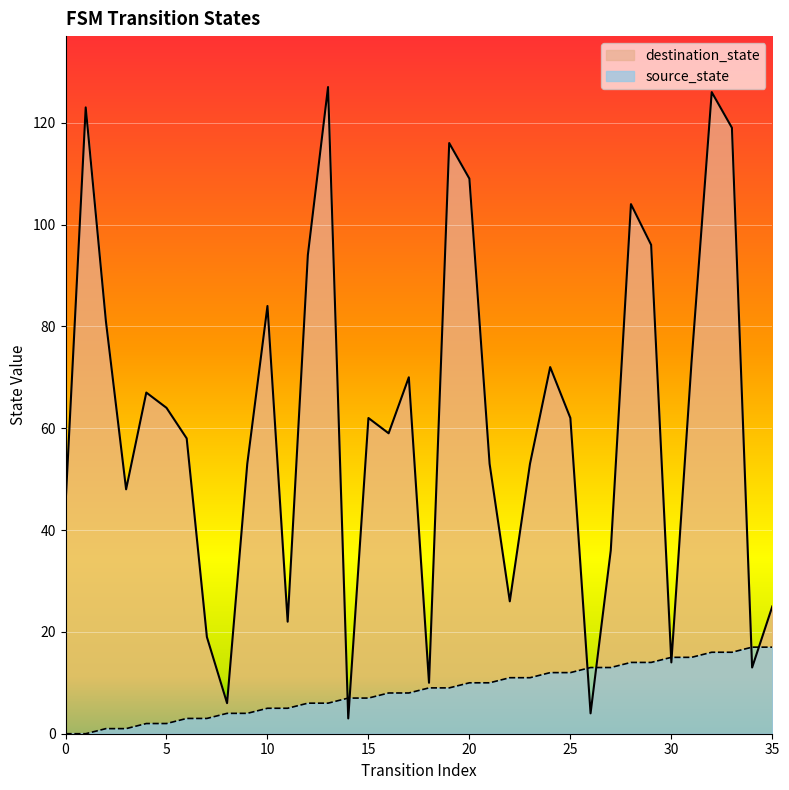

How many data points in destination_state are above 62?

16